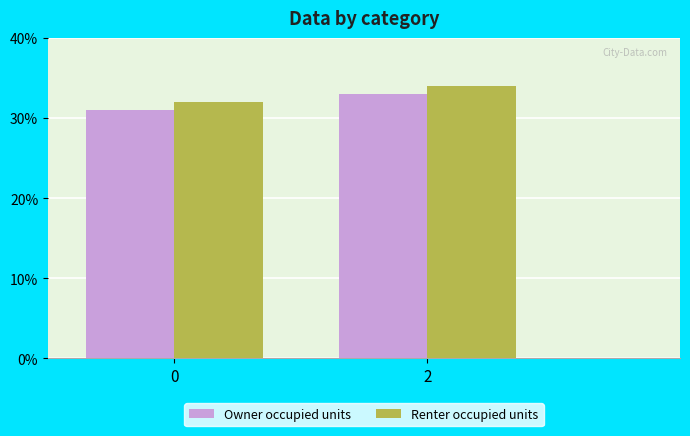

The value of Owner occupied units at 0 is 31. True or false?

True